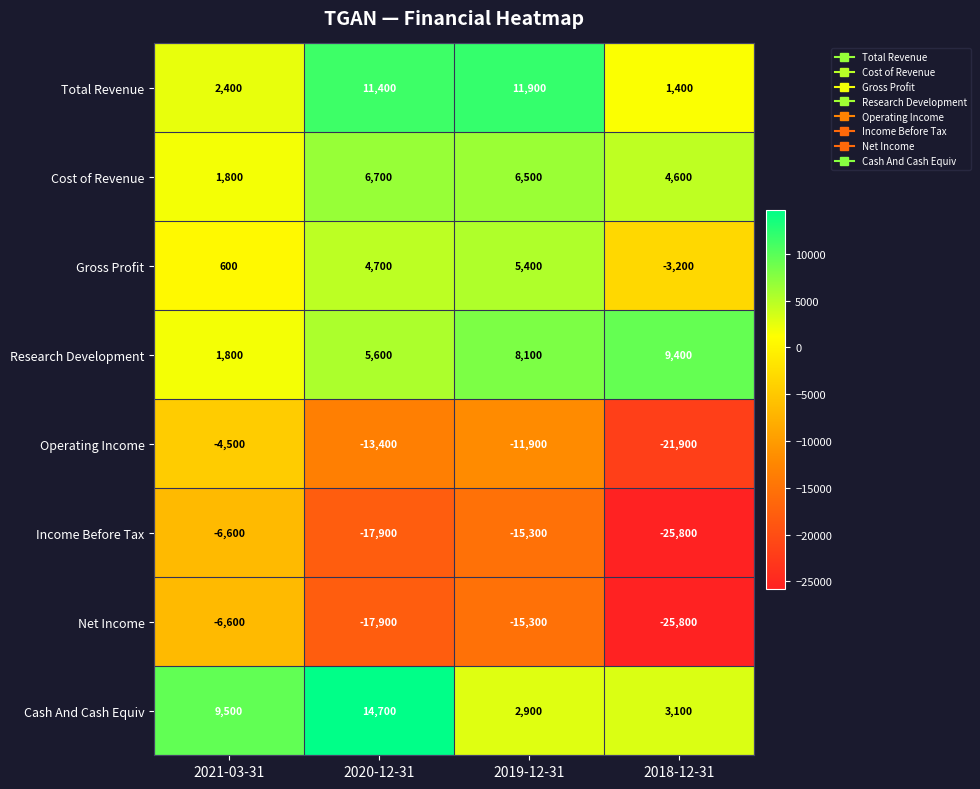

What is the maximum value for Cost of Revenue?

6700